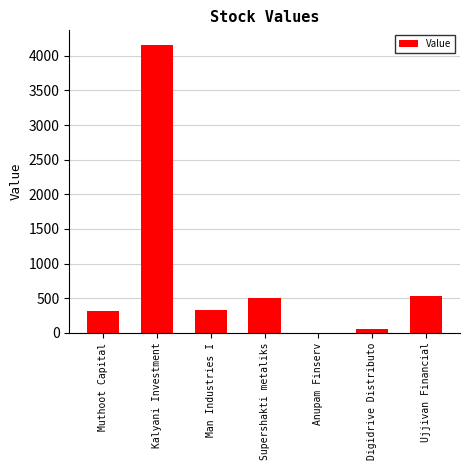

Which has a higher value, Digidrive Distributo or Man Industries I?

Man Industries I